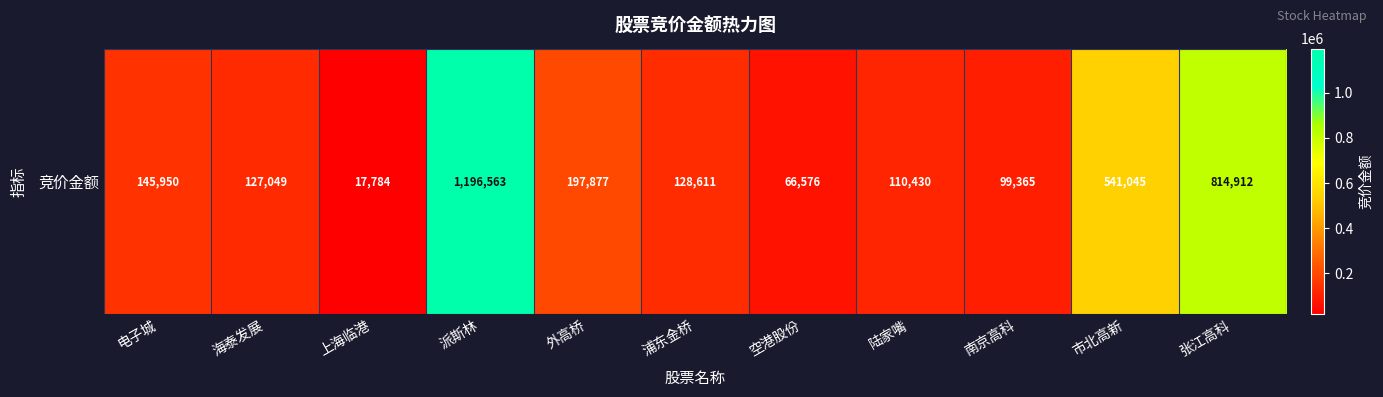

What is the difference between the maximum and minimum values?

1178779